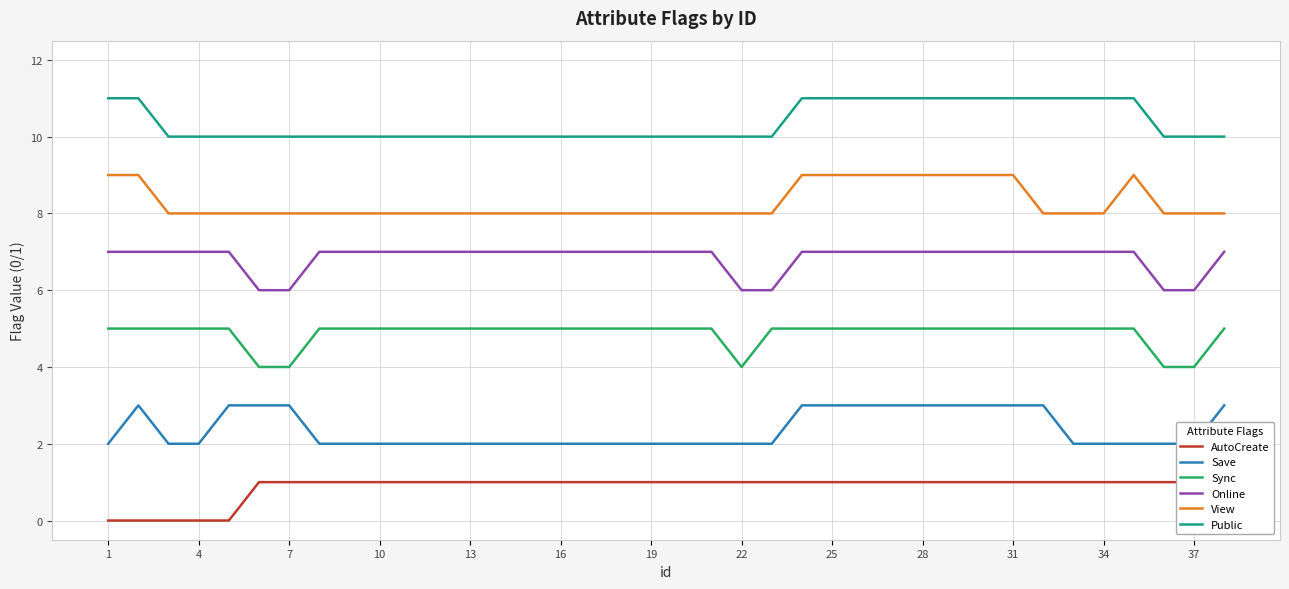

What is the highest value of the Sync series?

5